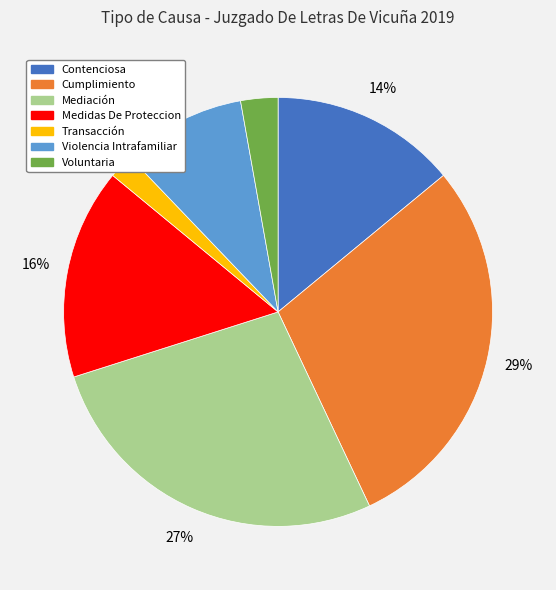

Which has a higher value, Voluntaria or Contenciosa?

Contenciosa